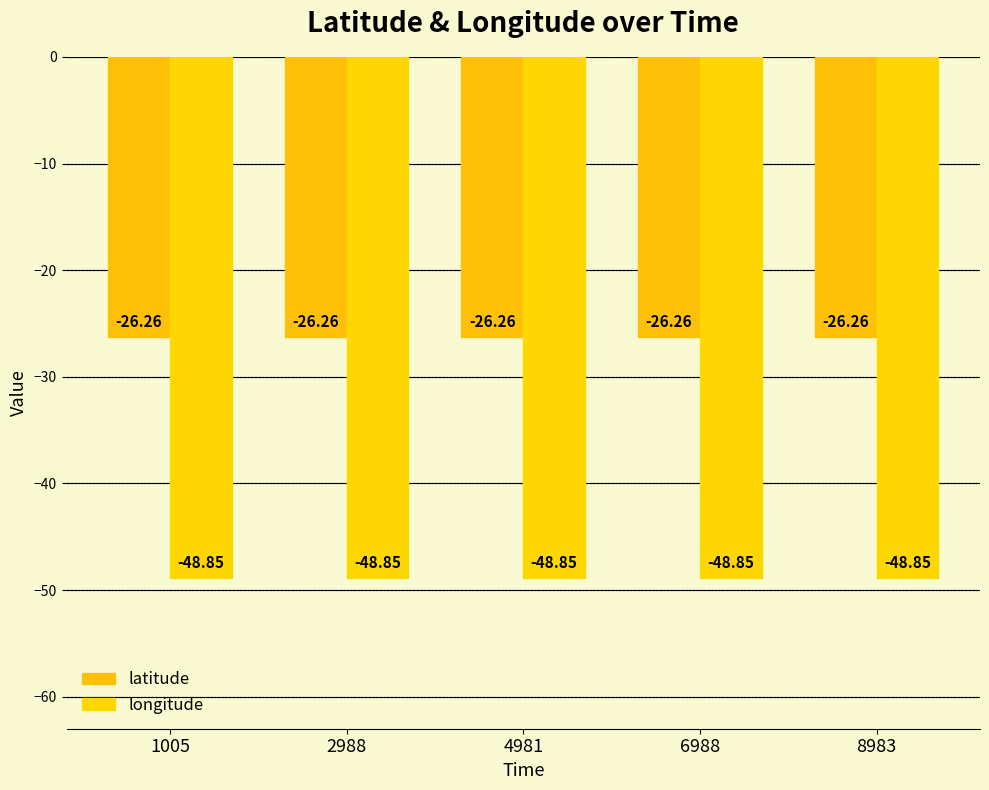

At 1005, list the series in order from smallest to largest.

longitude, latitude